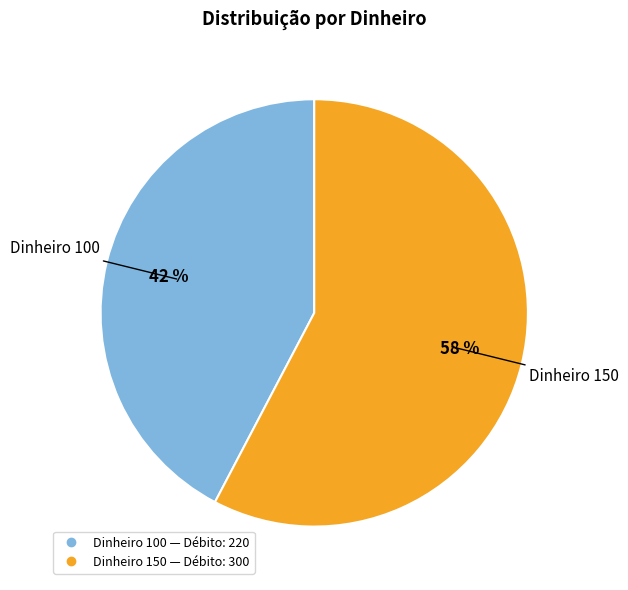

To the nearest percent, what is the average slice percentage?

50%